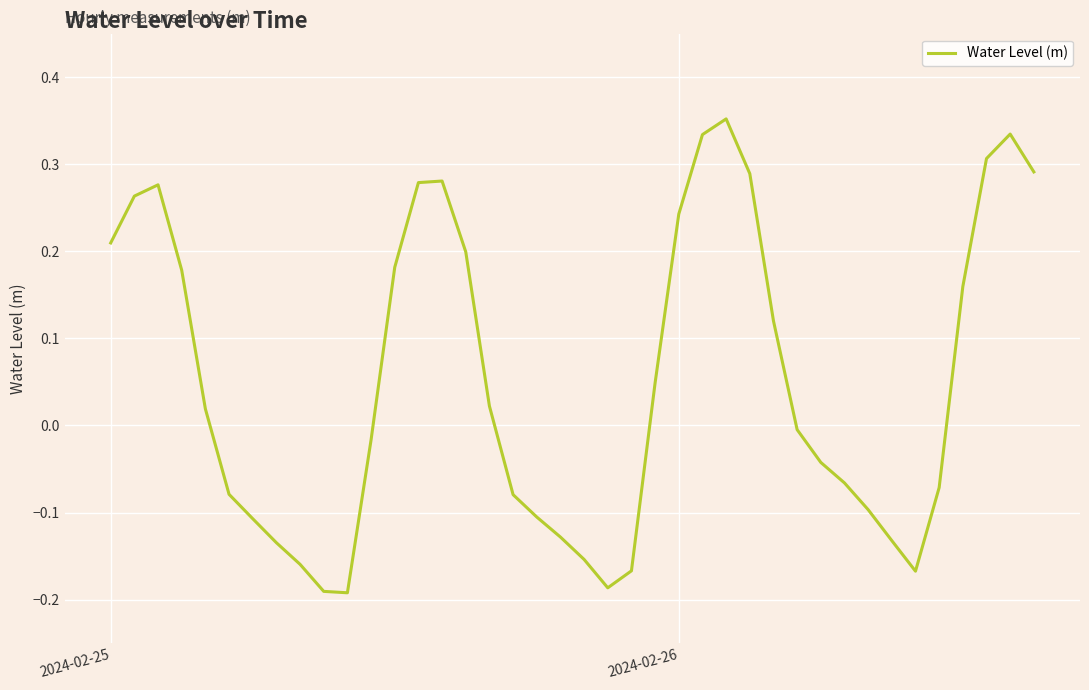

What is the difference between the maximum and minimum values?

0.5